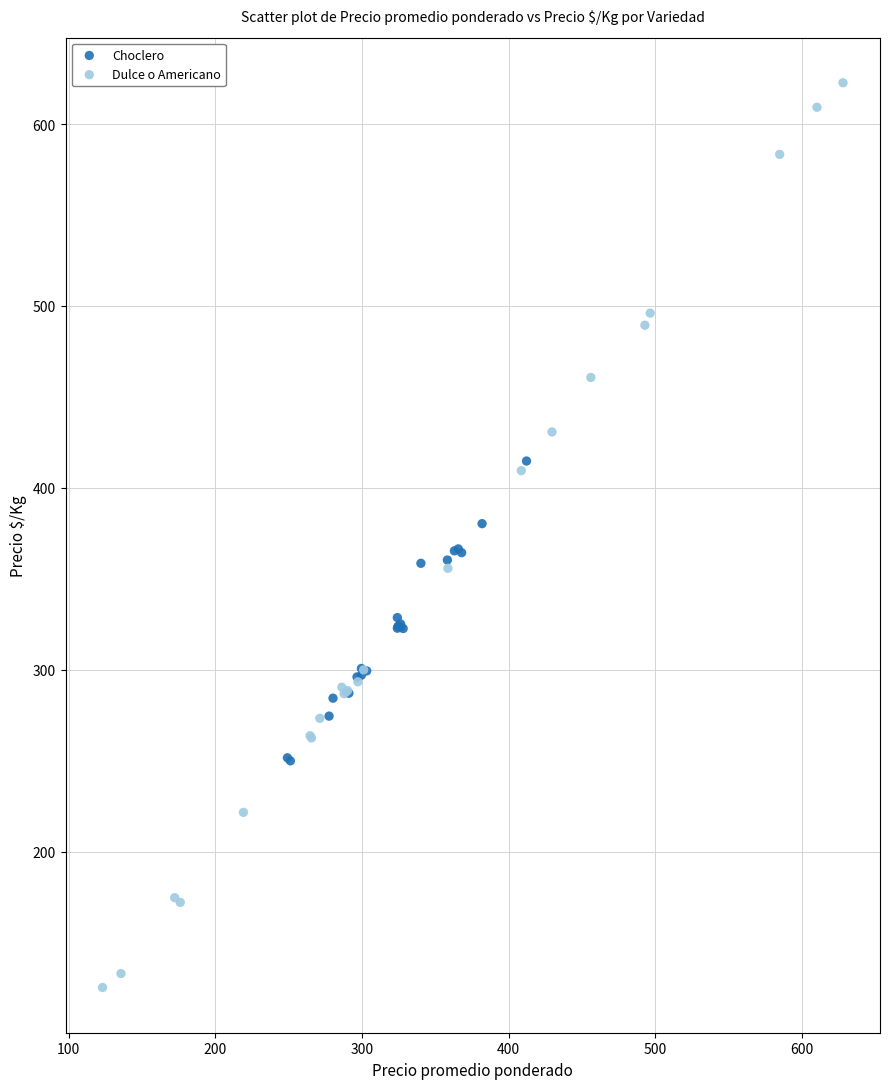

Which series contains the lowest Y value?

Dulce o Americano